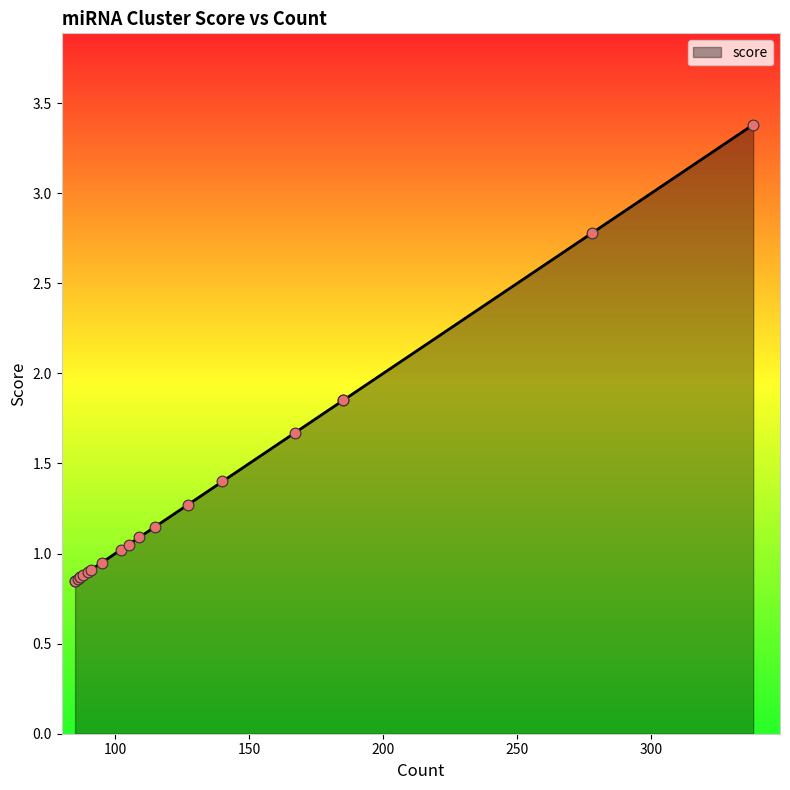

Which has a higher value, 115 or 105?

115